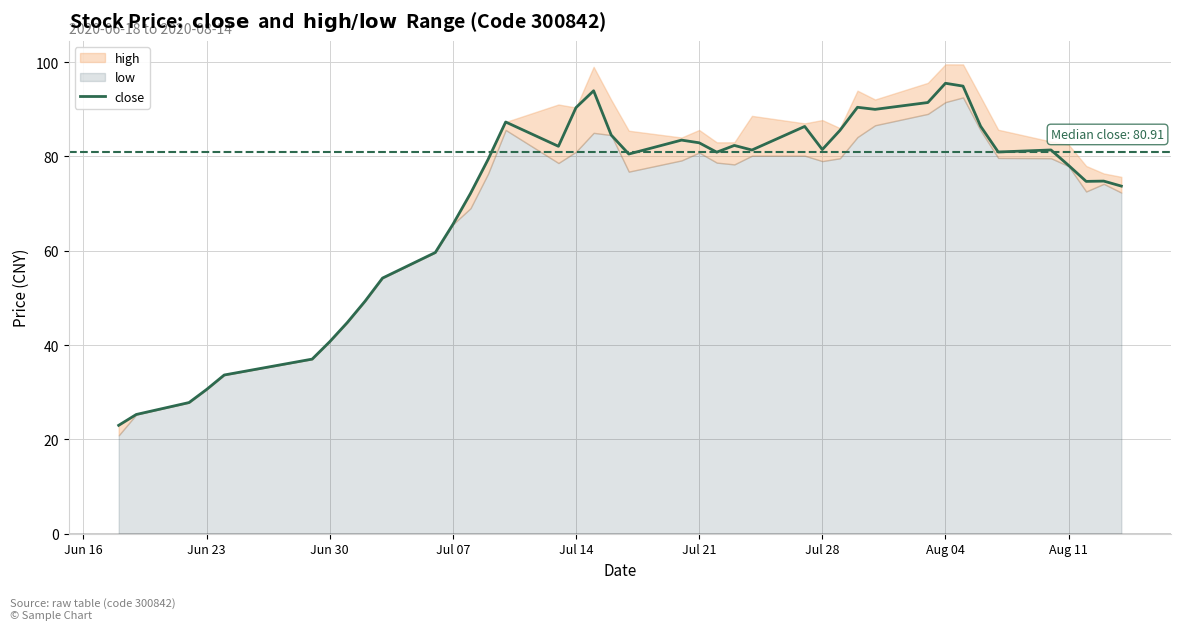

The close series shows 95.5 at Aug 04. True or false?

True